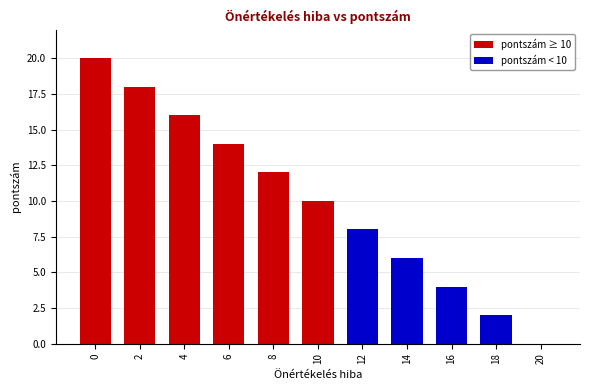

What is the change in value from 2 to 20?

-18